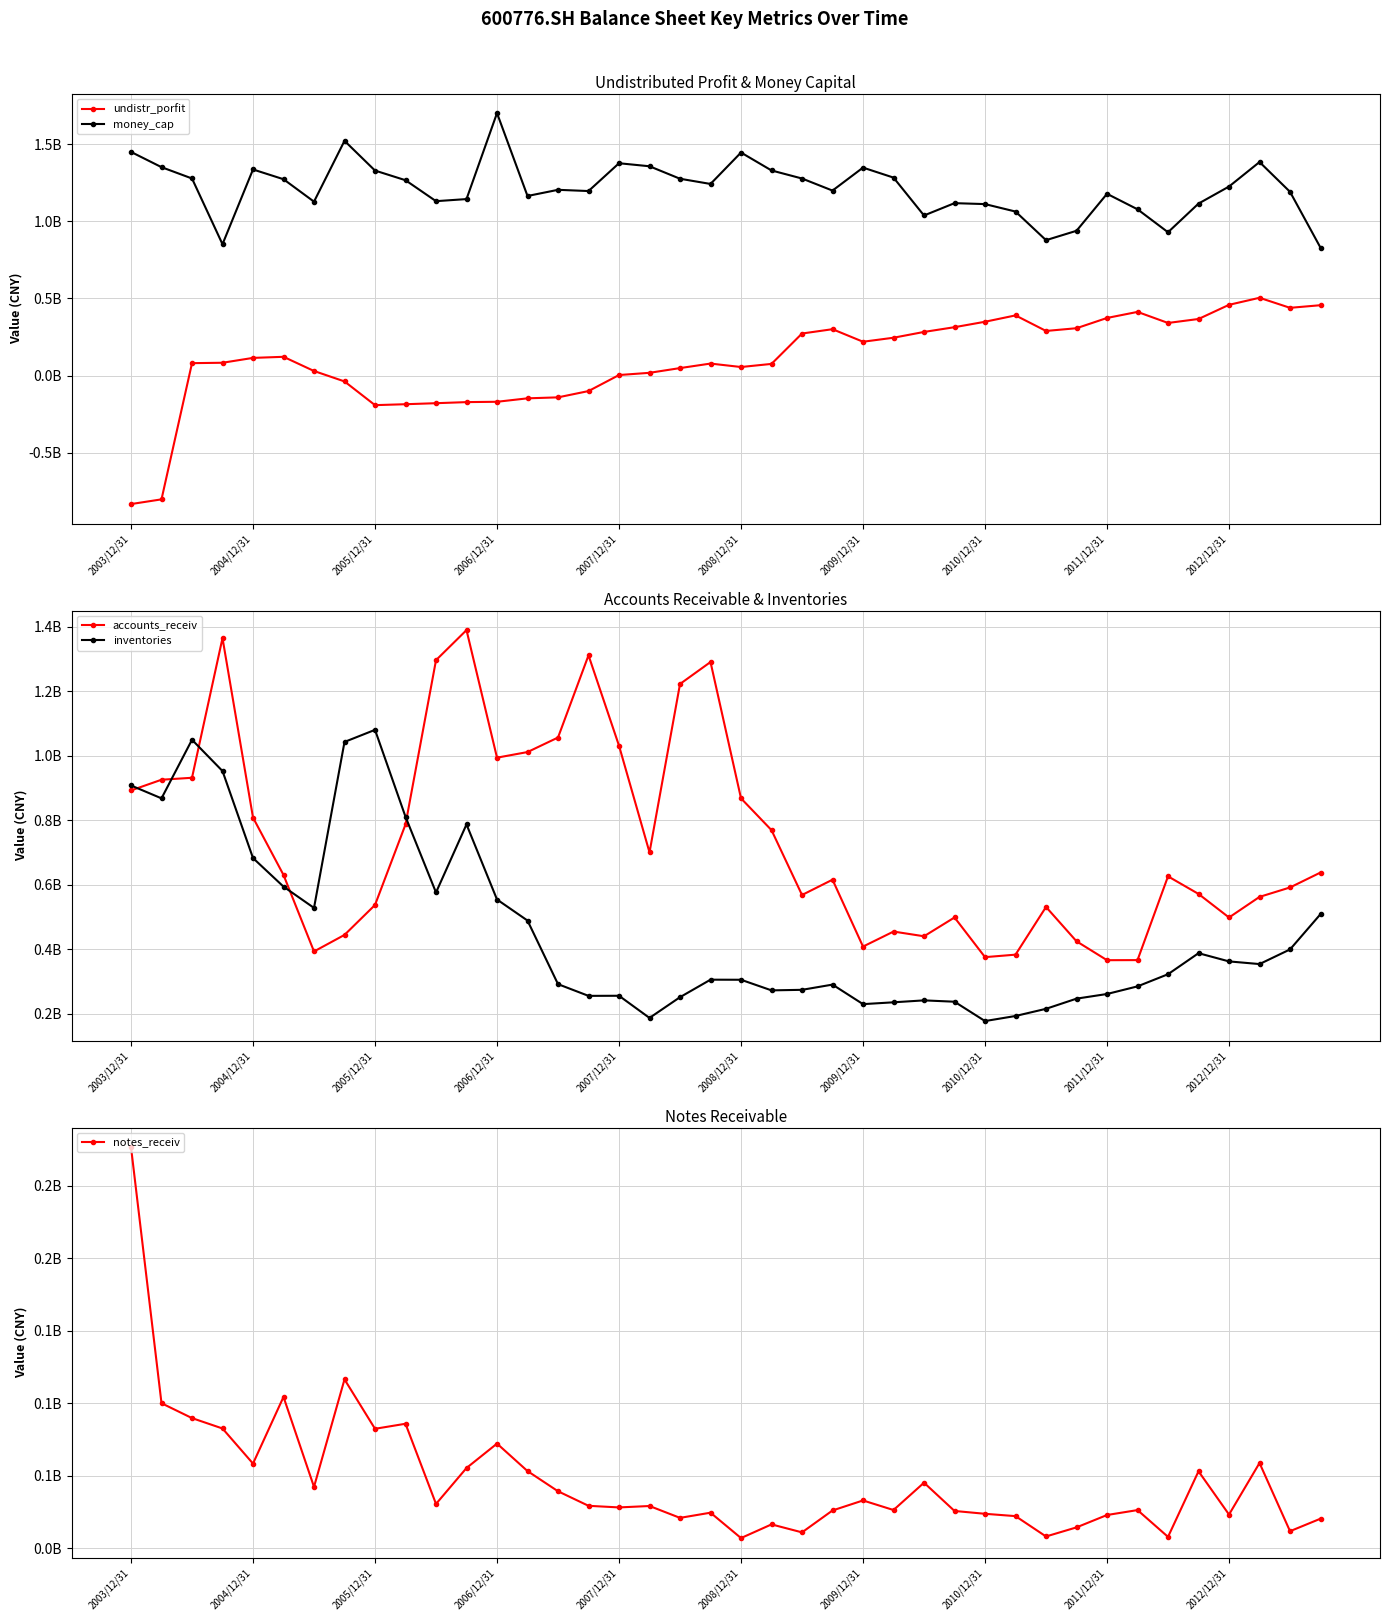

What is the total value across all series at 35?

2492890541.6